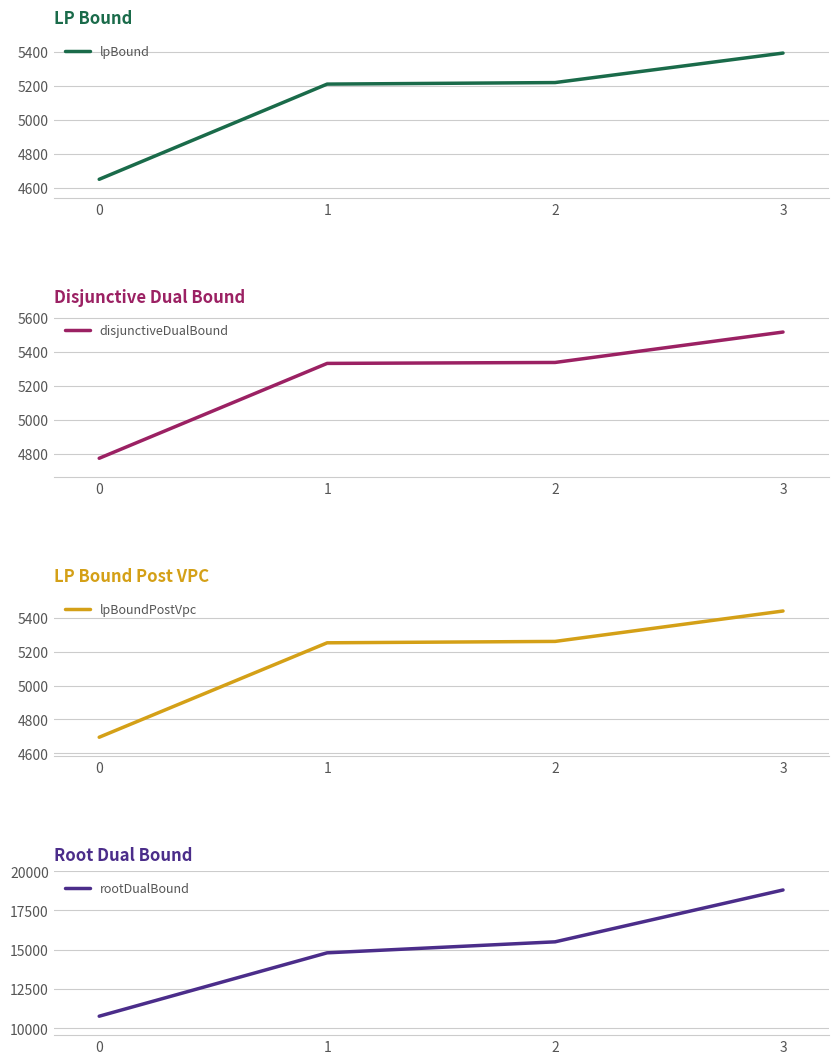

Count the number of categories in the chart.

4